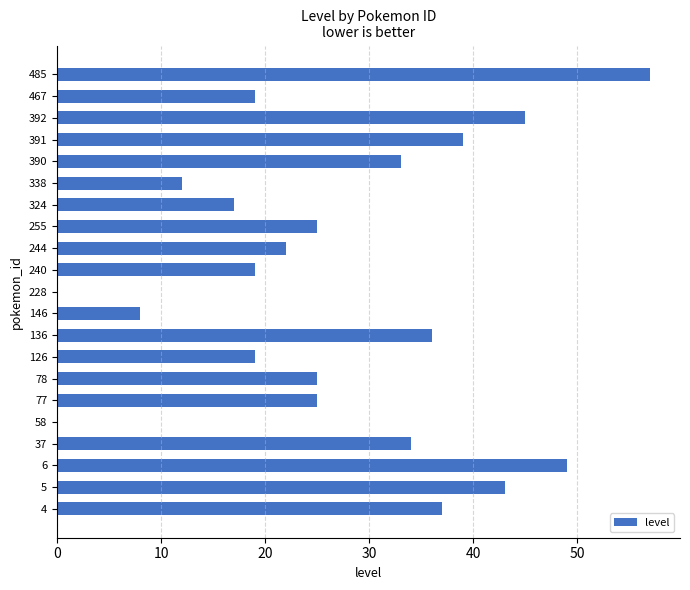

True or false: the data shows 29 at 228.

False